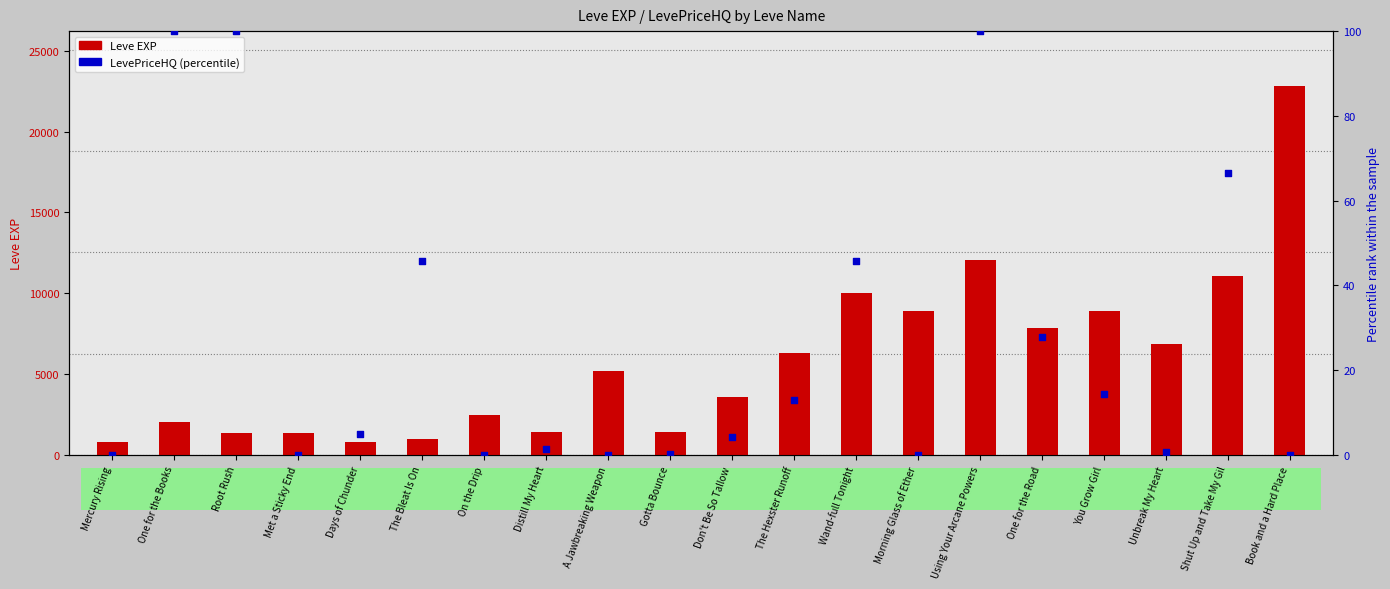

Which series has the largest Y range (max minus min)?

Leve EXP